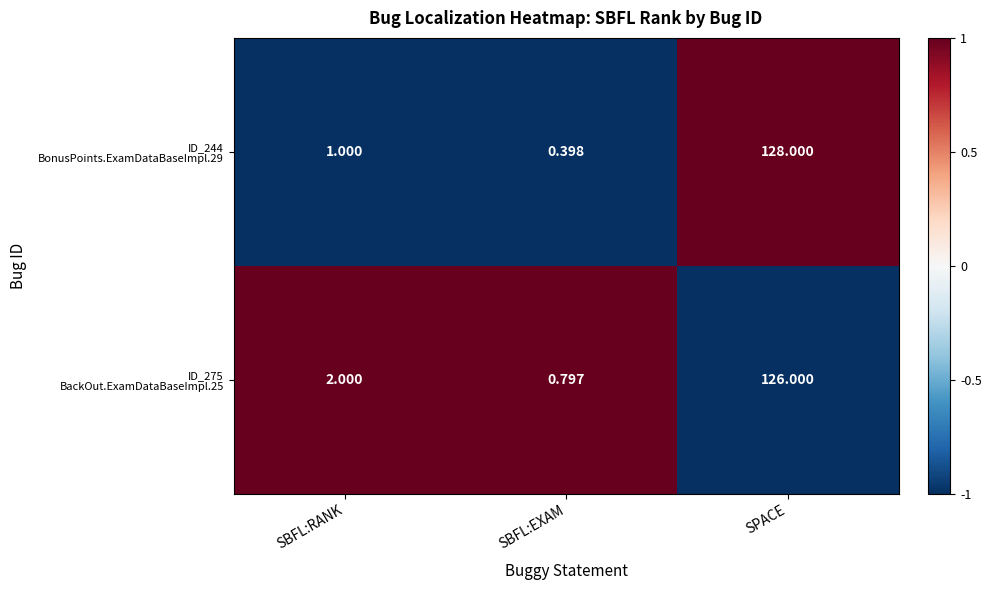

Which category has the highest value across all series?

SPACE